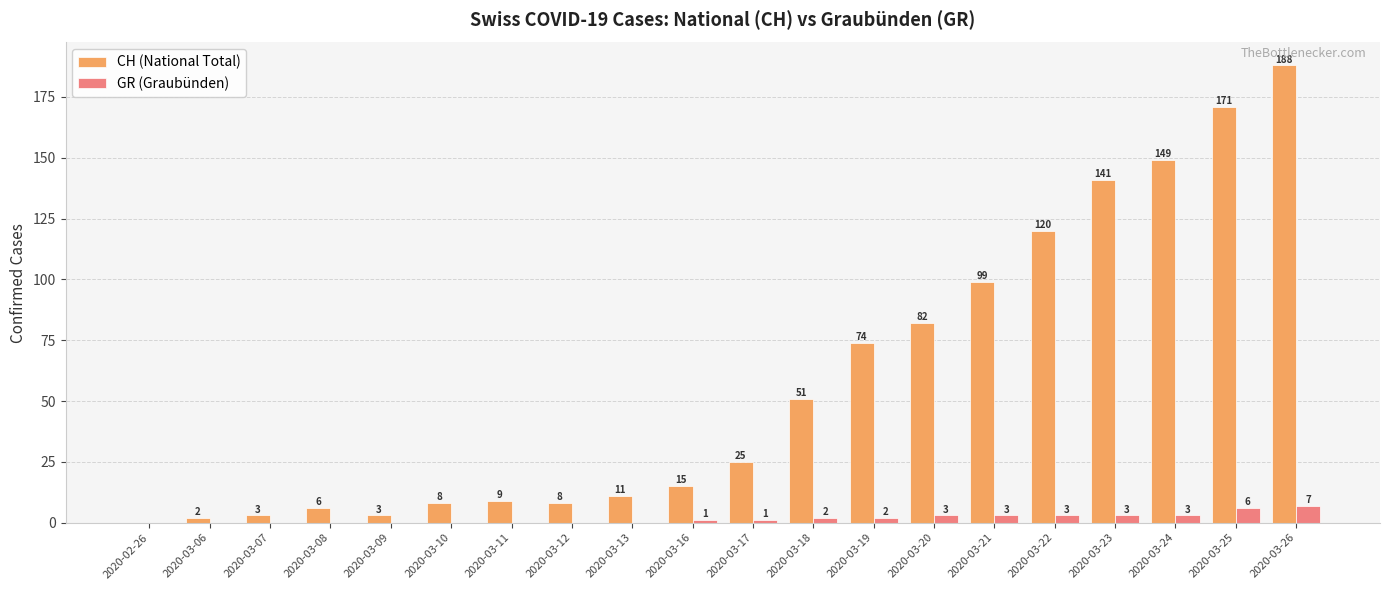

At which label does CH (National Total) reach its peak?

2020-03-26